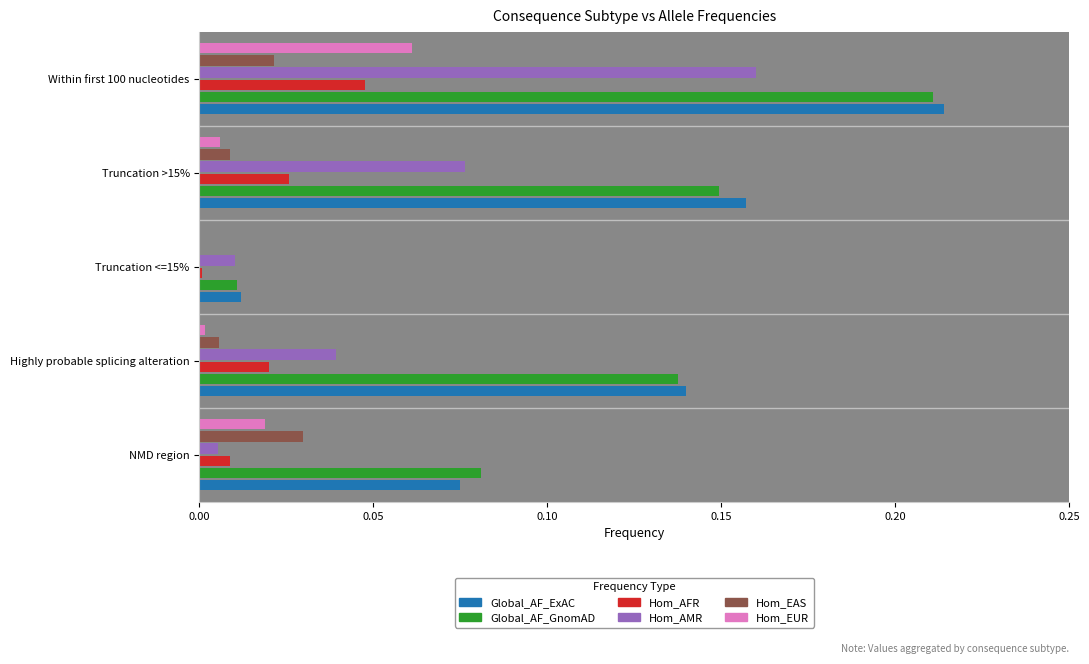

True or false: Hom_EAS has a value of 0.0 at Within first 100 nucleotides.

True